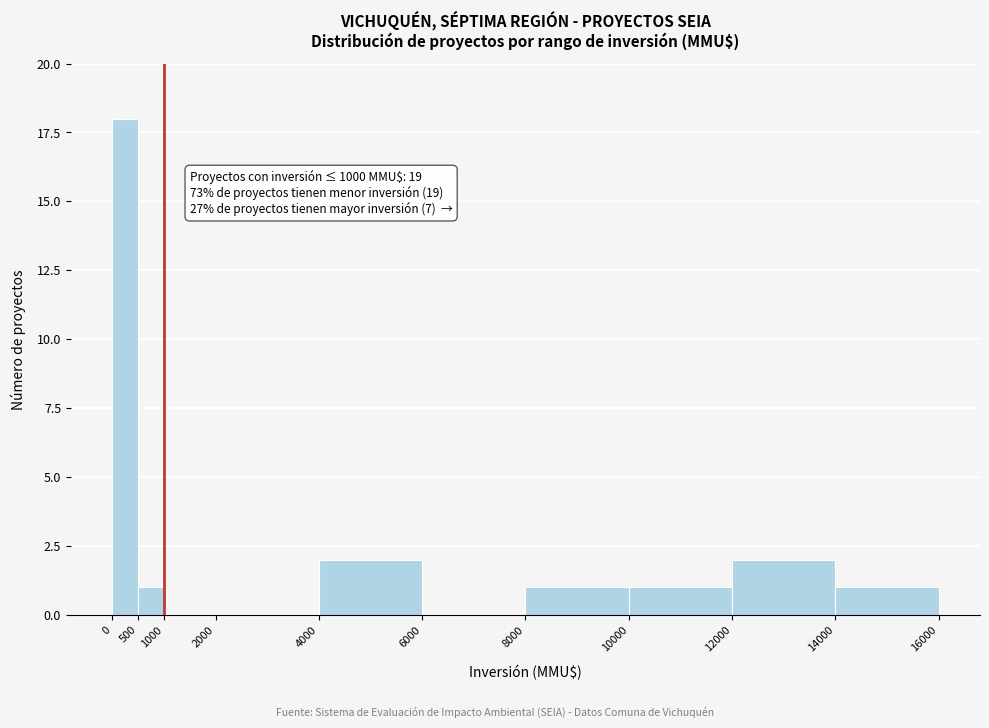

Which range on the x-axis has the tallest bar?

0 to 500